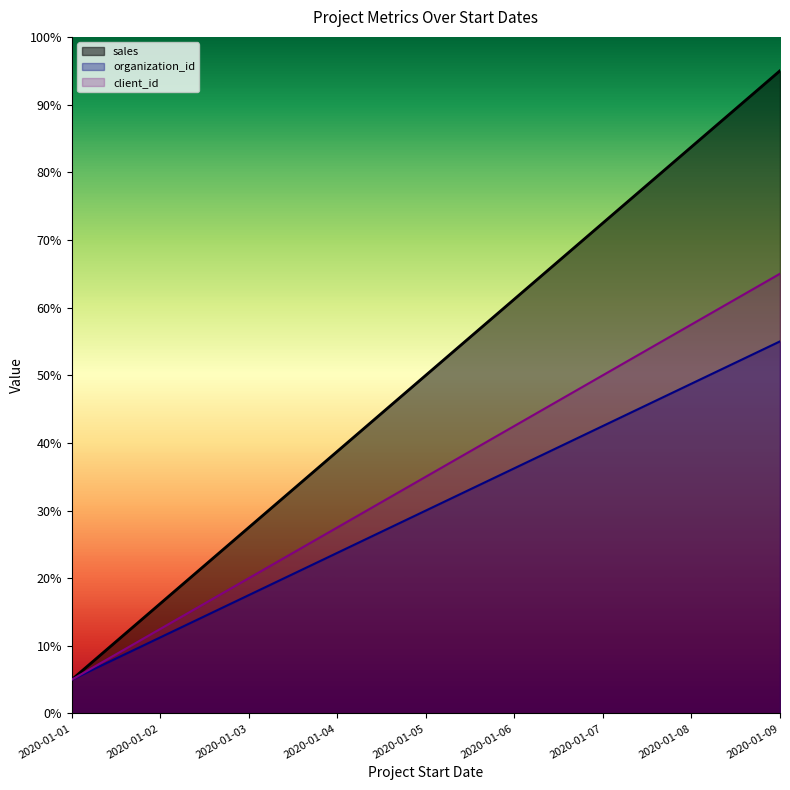

The value of organization_id at 2020-01-06 is 0.4. True or false?

True